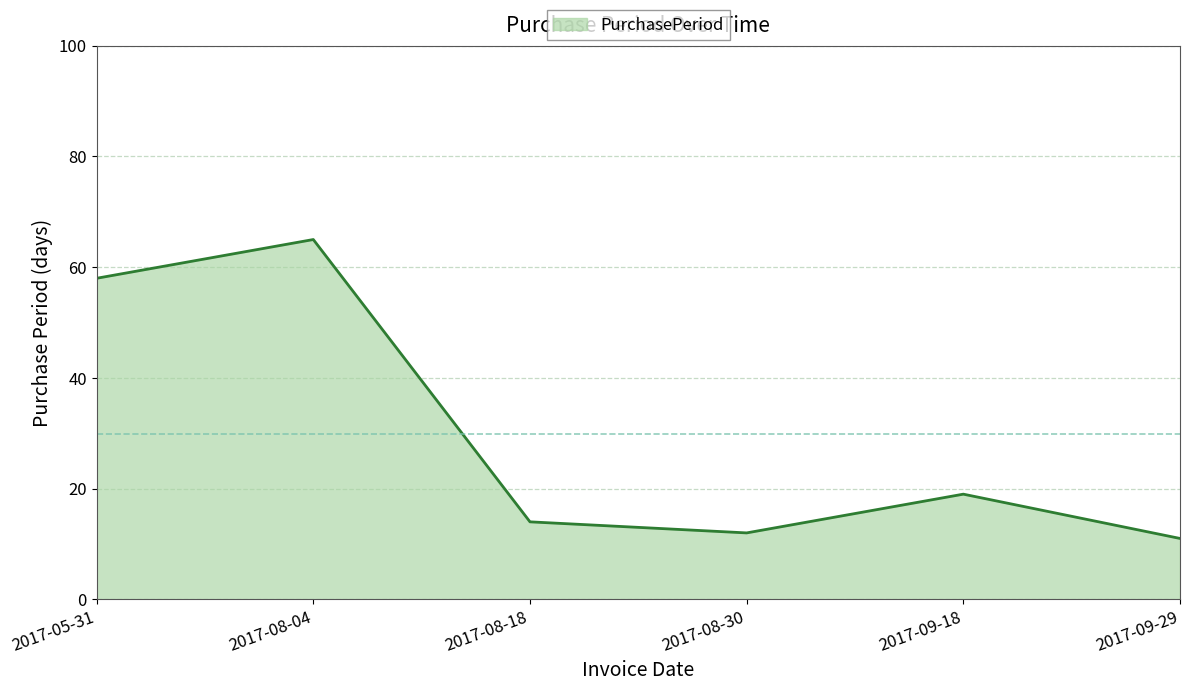

How many points are lower than both their immediate neighbors (excluding endpoints)?

1